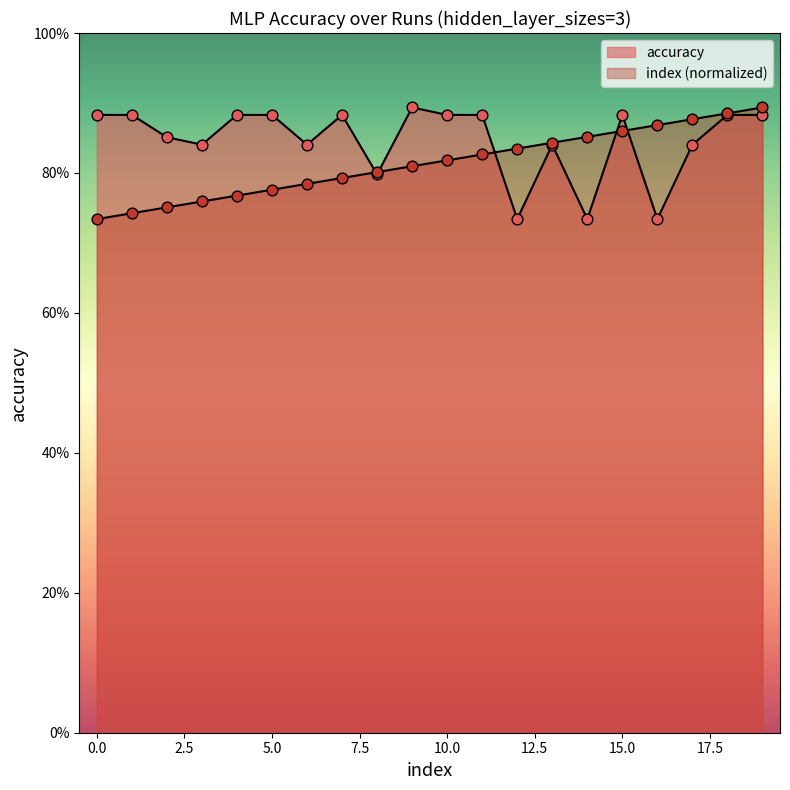

What are all the series names shown in the legend?

accuracy, index